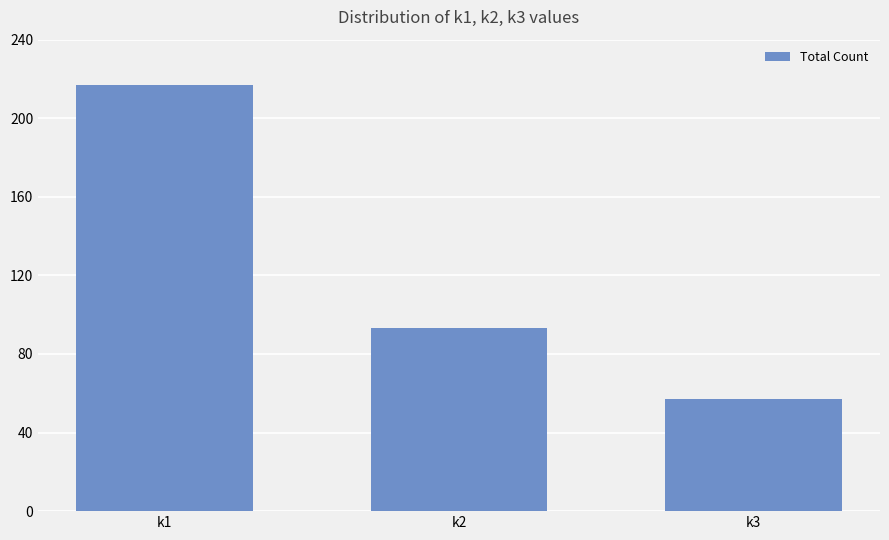

Reading left to right, what are all the values shown in this chart?

k1=217	k2=93	k3=57